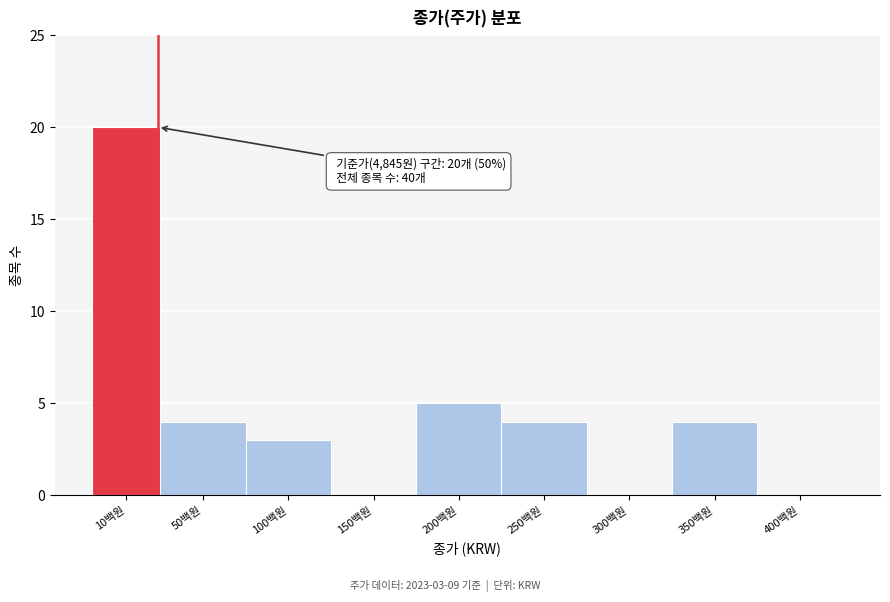

Reading left to right, transcribe all the data shown in this chart.

10백원=20	50백원=4	100백원=3	150백원=0	200백원=5	250백원=4	300백원=0	350백원=4	400백원=0